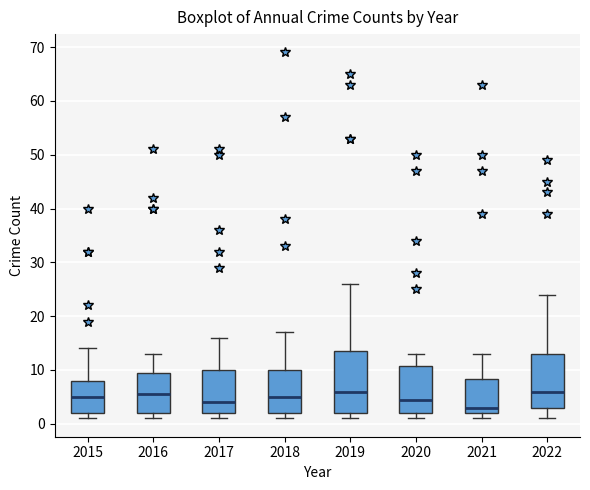

Where is the upper edge of the box at x = 2019 on the y-axis? The values are not printed on the chart, so give them approximately, as read against the axis.

14